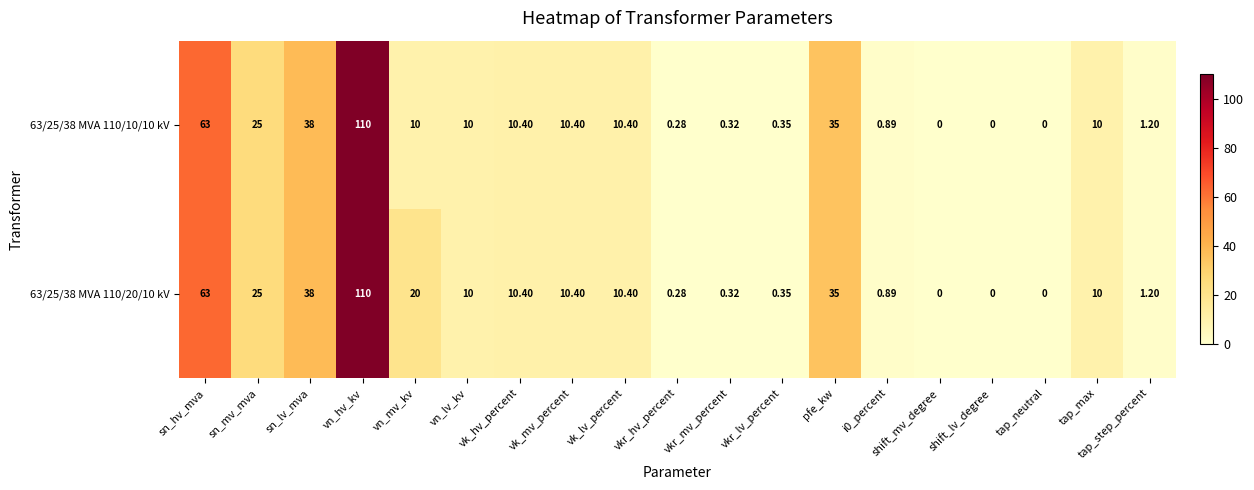

Where does the 63/25/38 MVA 110/10/10 kV series first go above 10?

sn_hv_mva